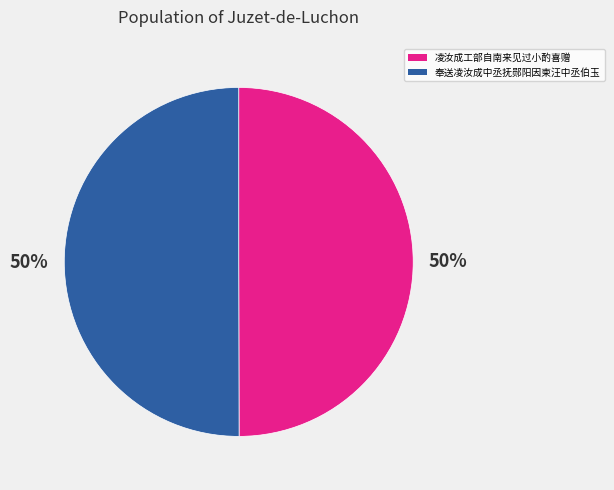

To the nearest percent, what is the average slice percentage?

50%